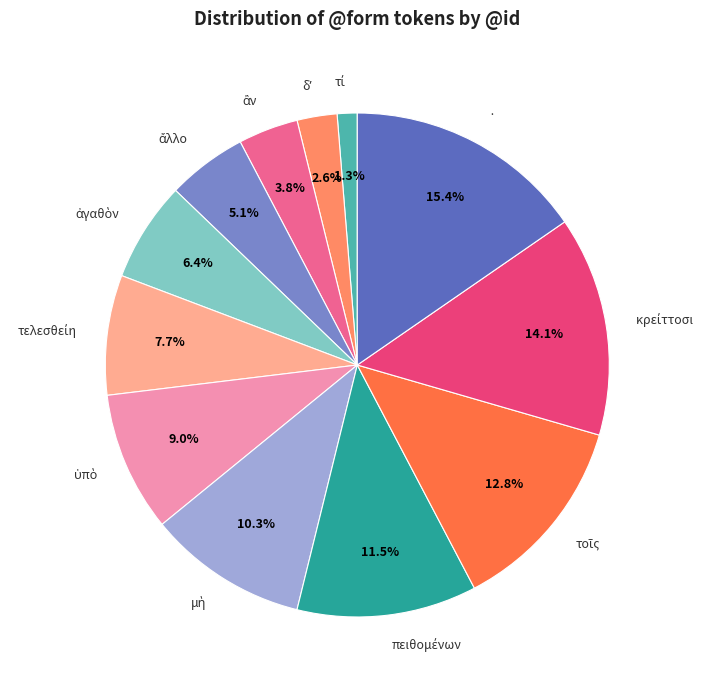

Does · represent more than half of the total?

No